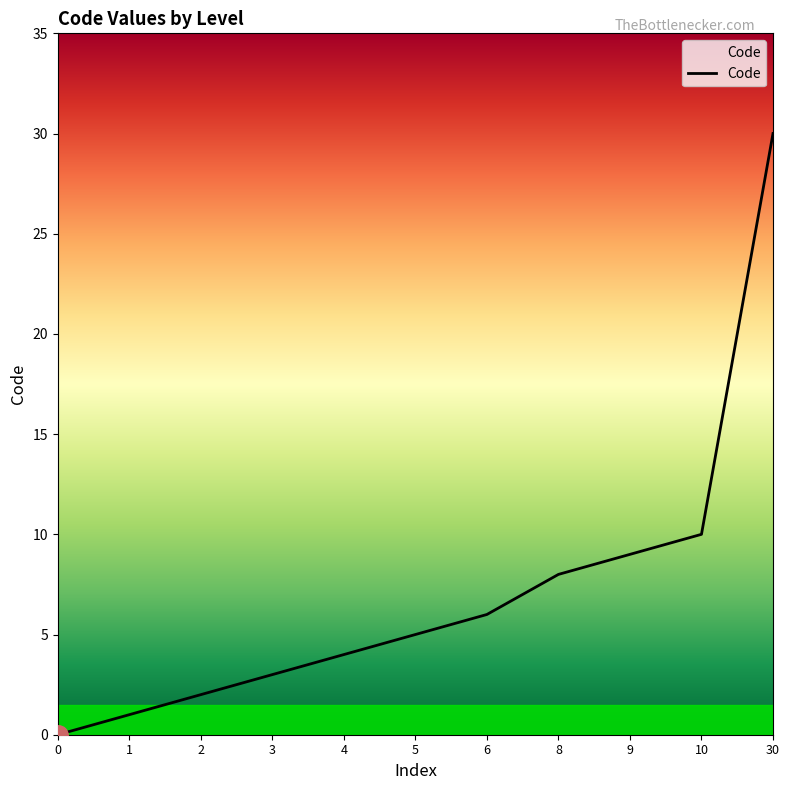

Is it true that the value at 8 is 12?

False